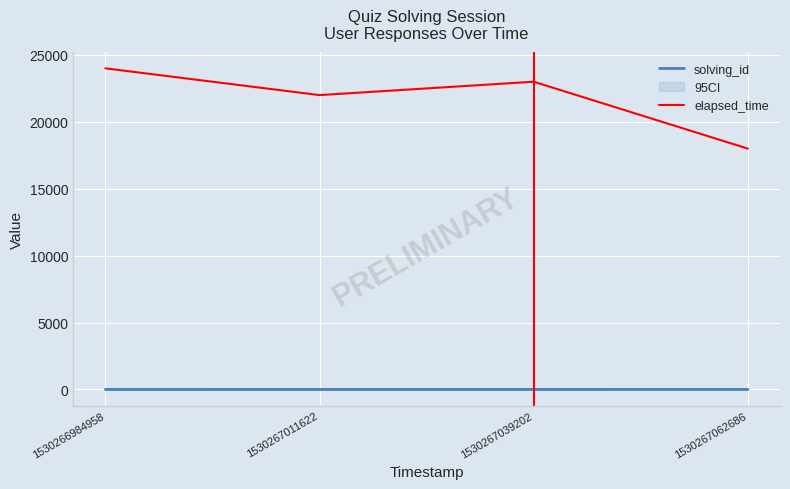

What is the sum of the solving_id values at 1530267039202 and 1530266984958?

4